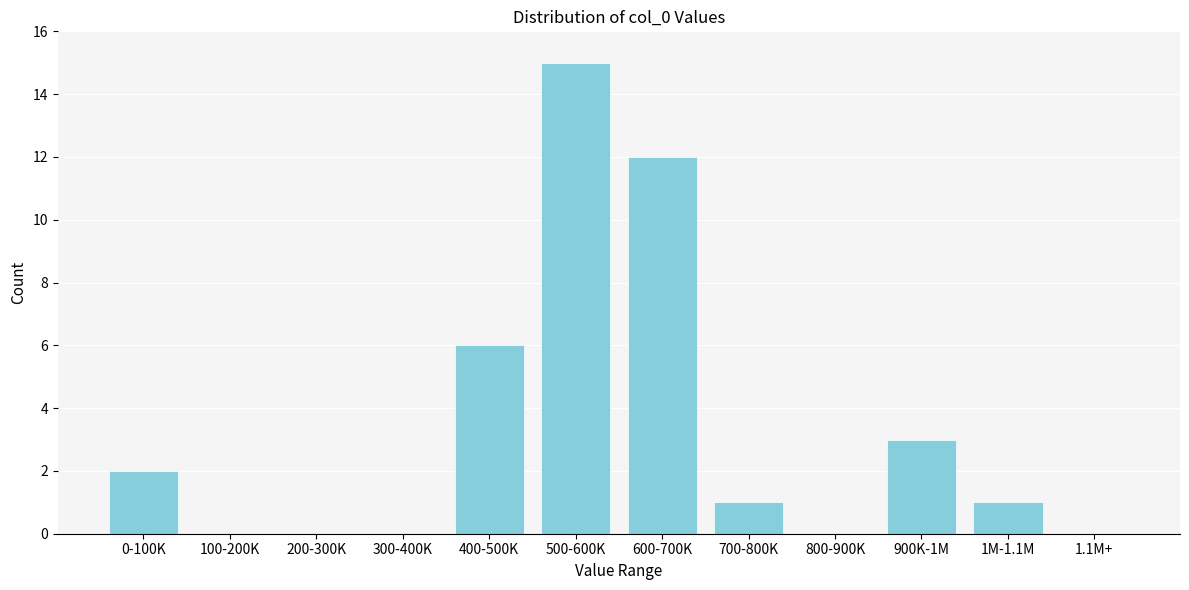

Reading right to left, list all the values displayed in this chart.

1.1M+=0	1M-1.1M=1	900K-1M=3	800-900K=0	700-800K=1	600-700K=12	500-600K=15	400-500K=6	300-400K=0	200-300K=0	100-200K=0	0-100K=2